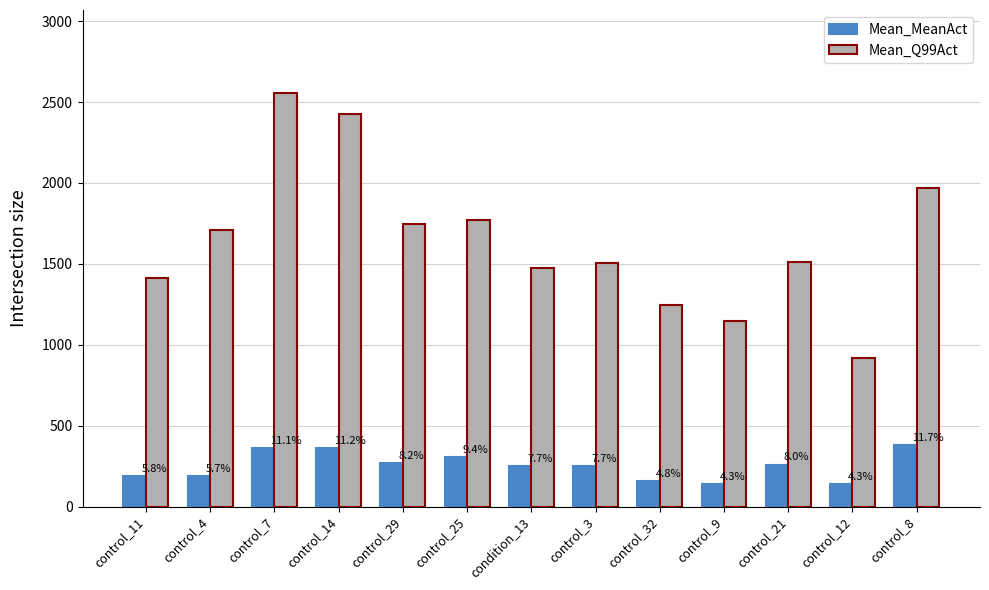

The value of Mean_MeanAct at control_14 is 362.3. True or false?

True